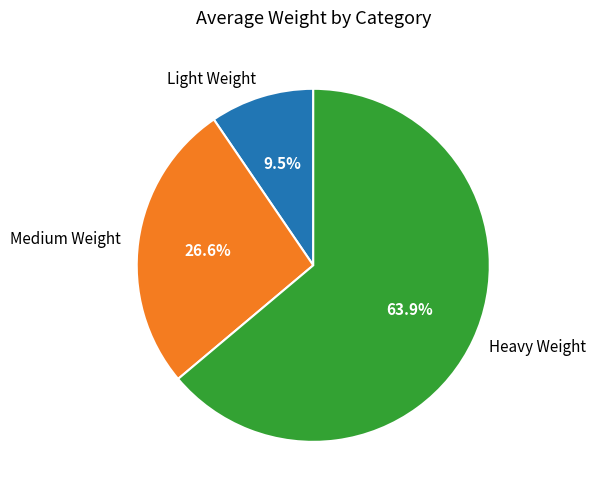

True or false: Heavy Weight accounts for 54% of the total.

False